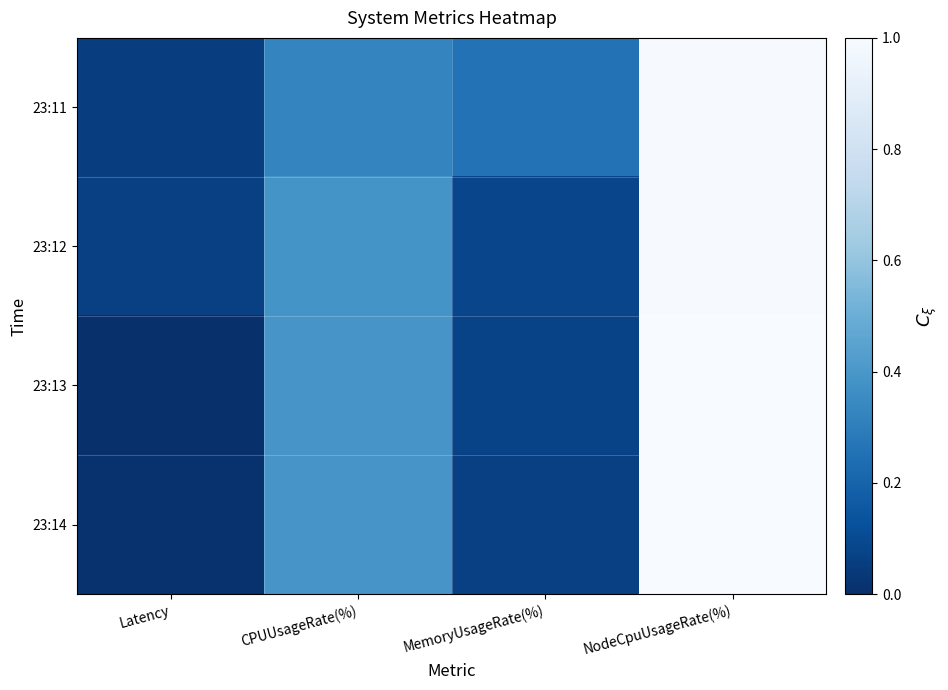

What is the total value across all series at NodeCpuUsageRate(%)?

4.0